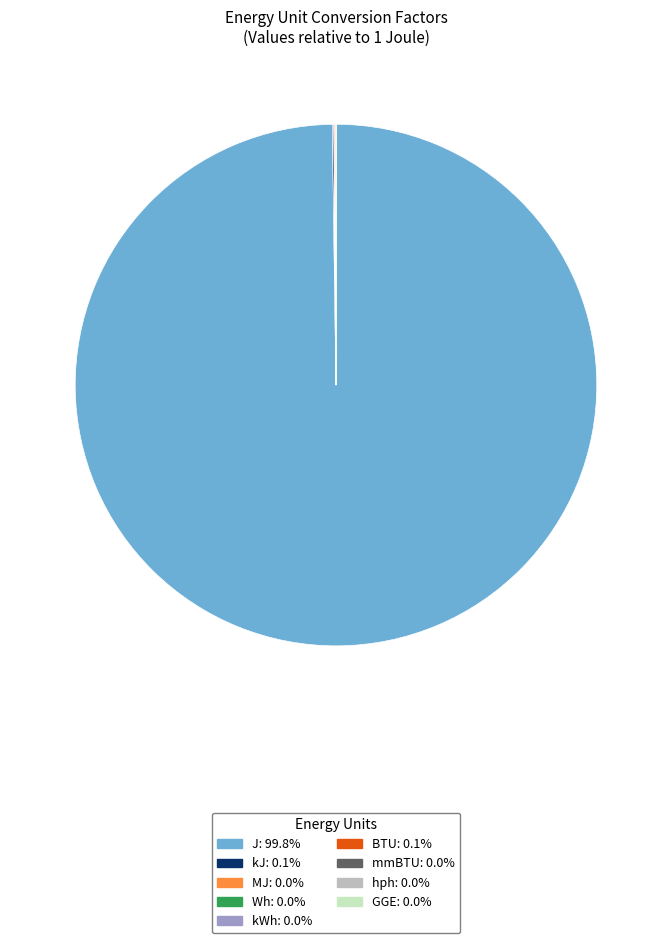

Does J account for over 50% of the chart?

Yes